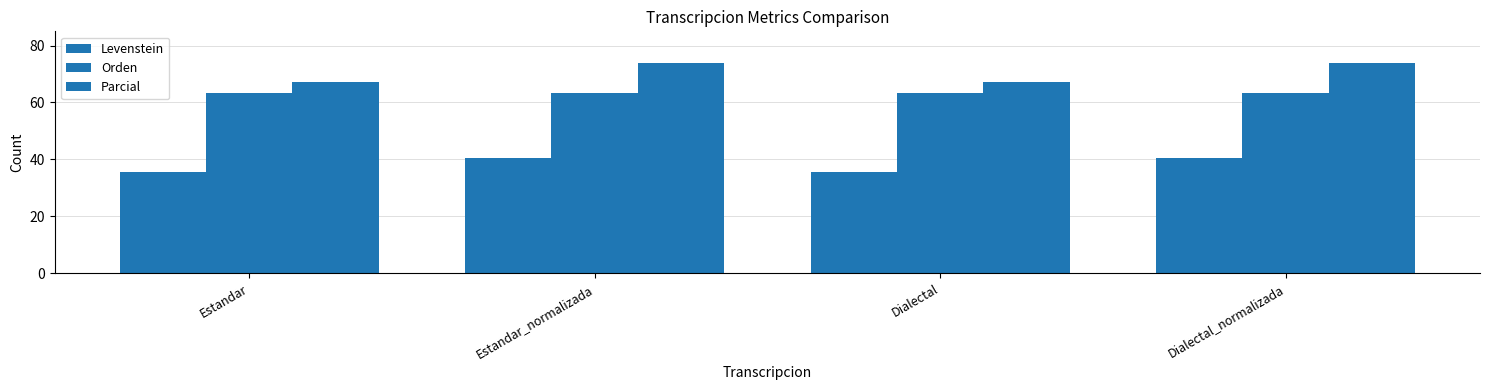

Count the number of categories in the chart.

4